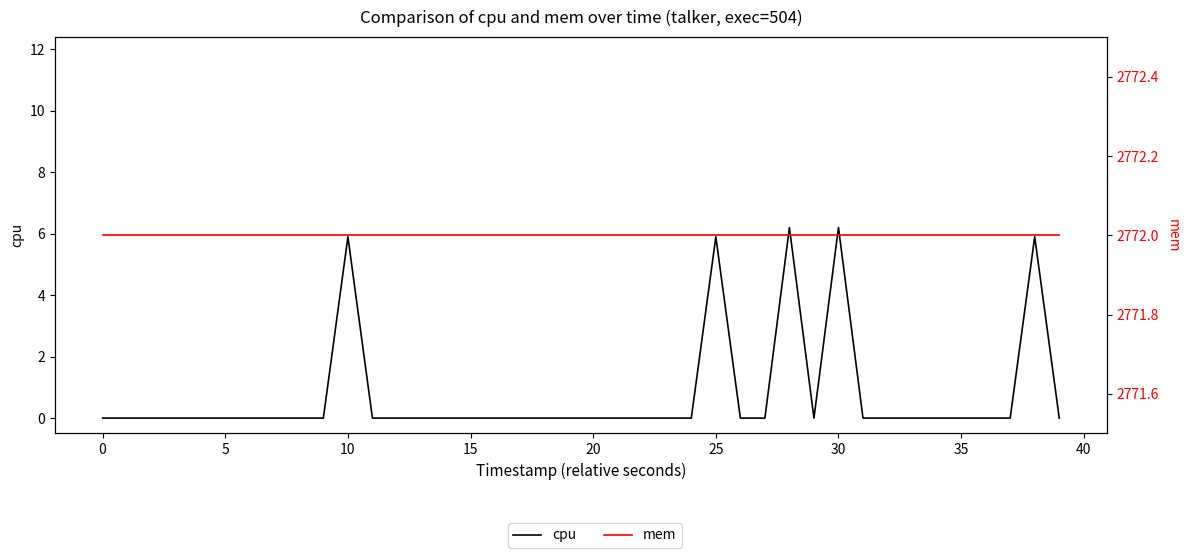

List the series in order of their peak value, lowest first.

cpu, mem